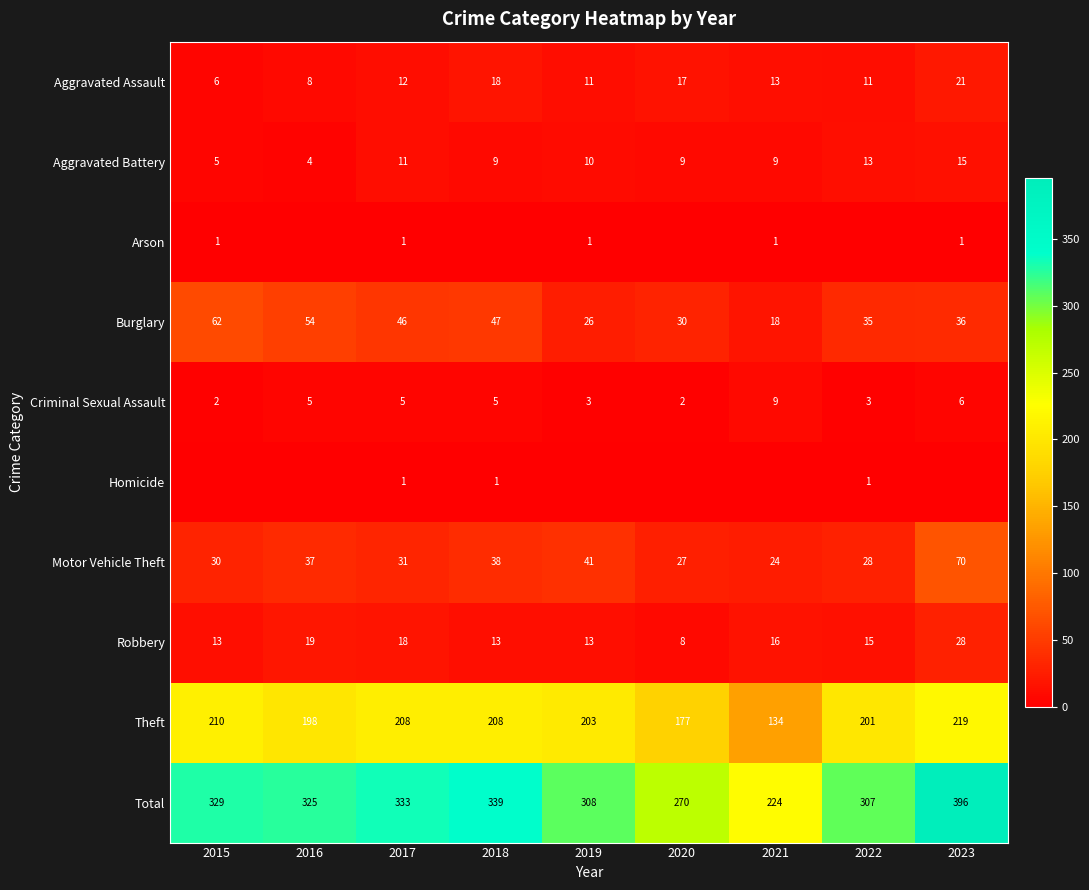

Is the value of Motor Vehicle Theft at 2023 greater than the value of Aggravated Assault at 2015?

Yes